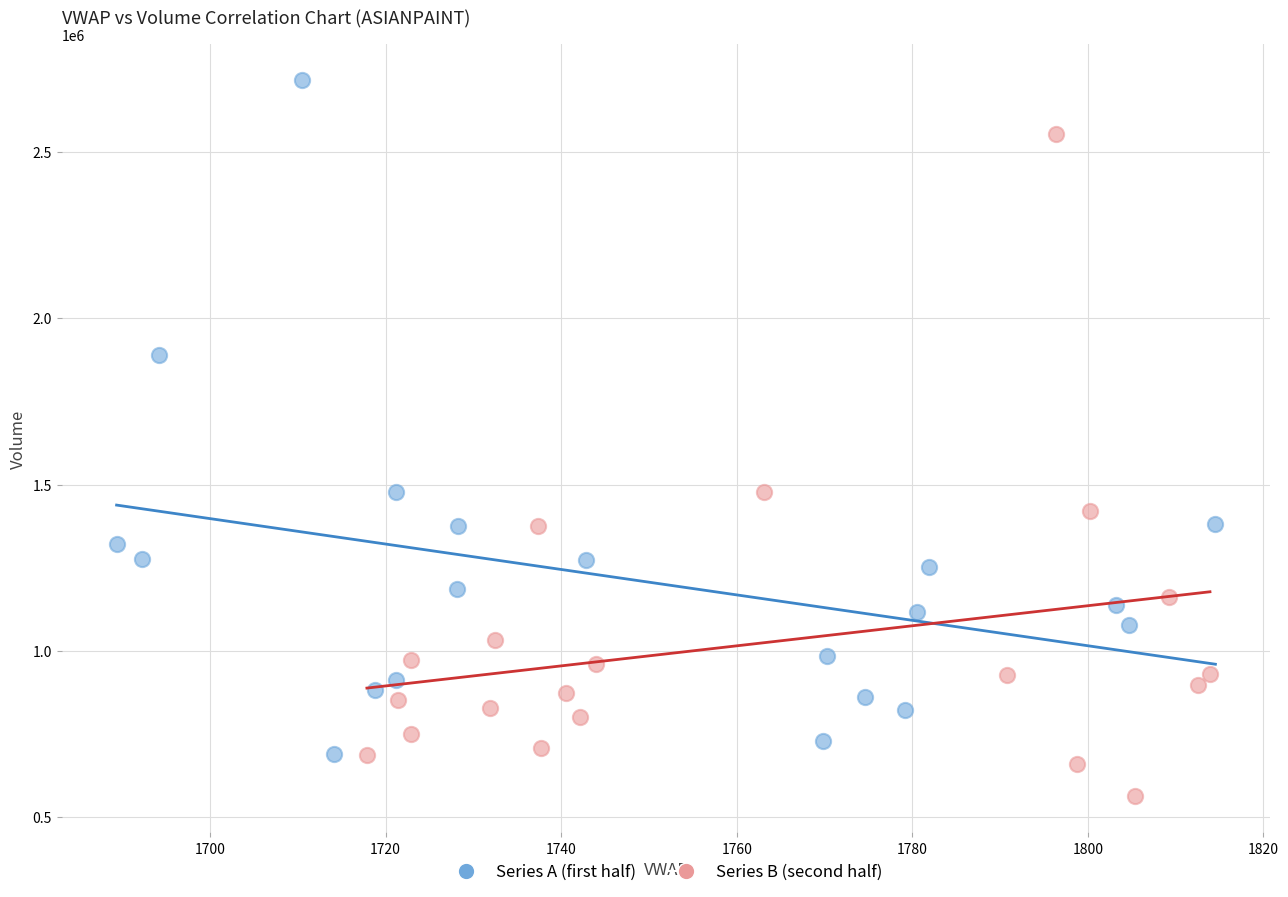

What are all the series names shown in the legend?

Series A (first half), Series B (second half)